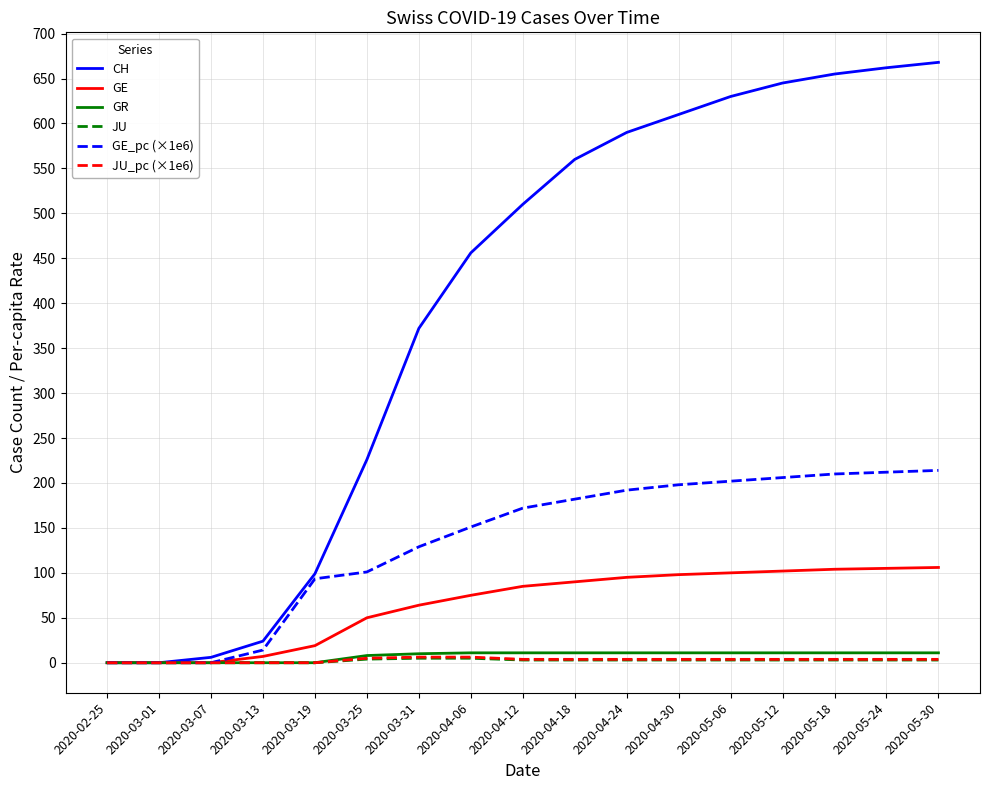

Between 2020-03-31 and 2020-04-12, which series saw the biggest shift?

CH